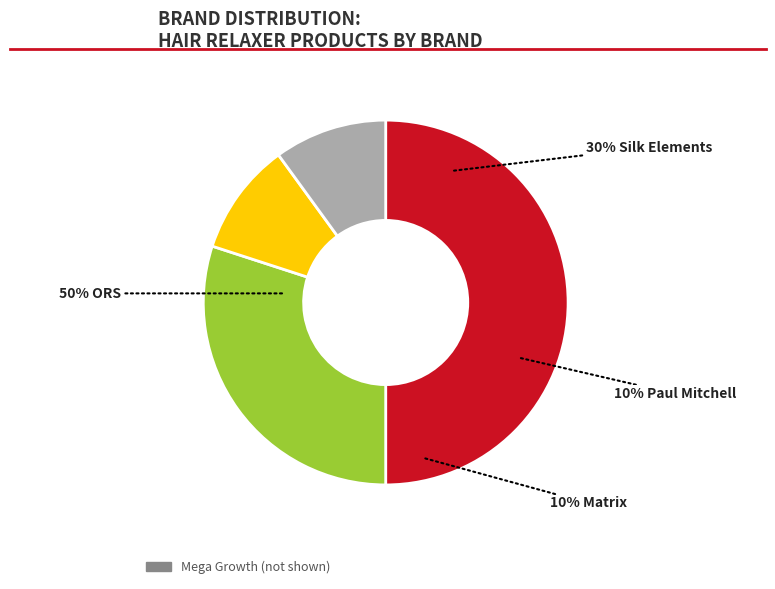

To the nearest percent, what is the combined percentage of Silk Elements and Paul Mitchell?

40%